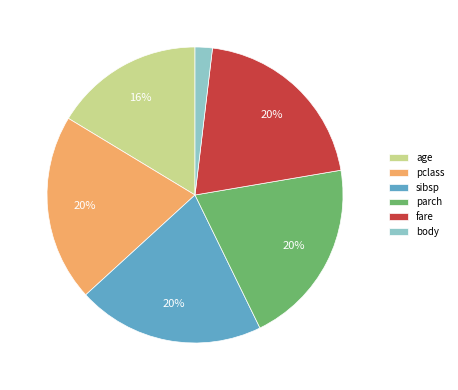

To the nearest percent, what portion does body represent?

2%